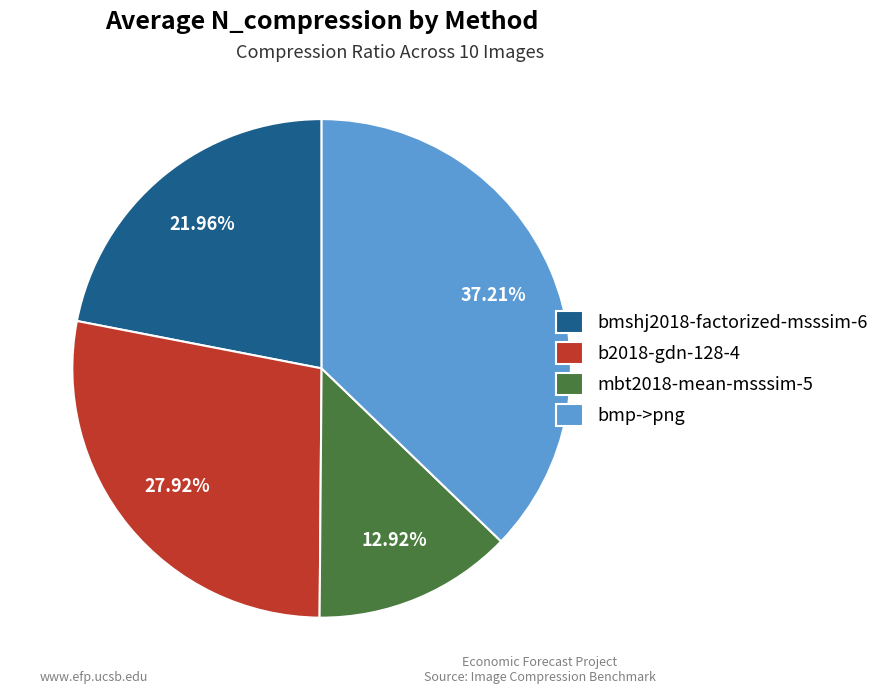

Is there a majority slice in this chart?

No